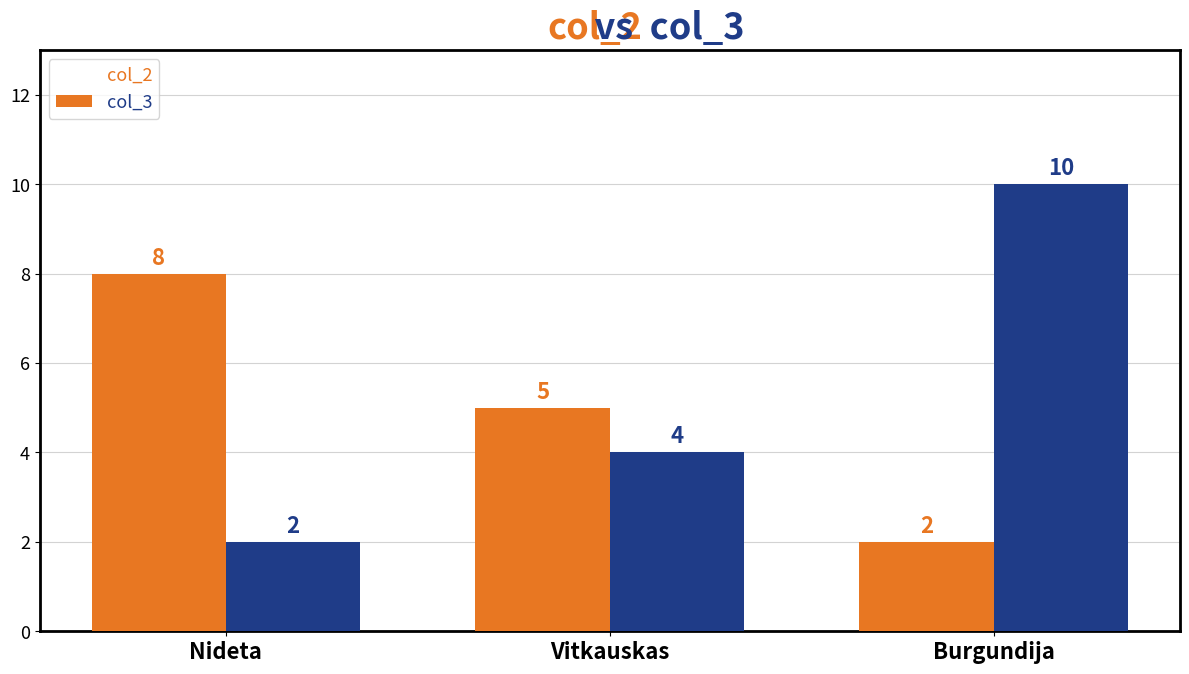

At which category is the sum across all series the highest?

Burgundija